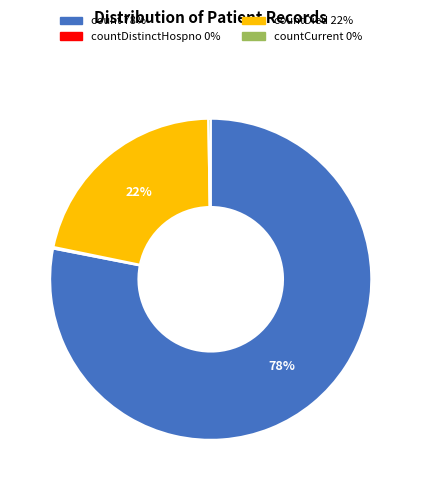

Does any single category account for the majority?

Yes